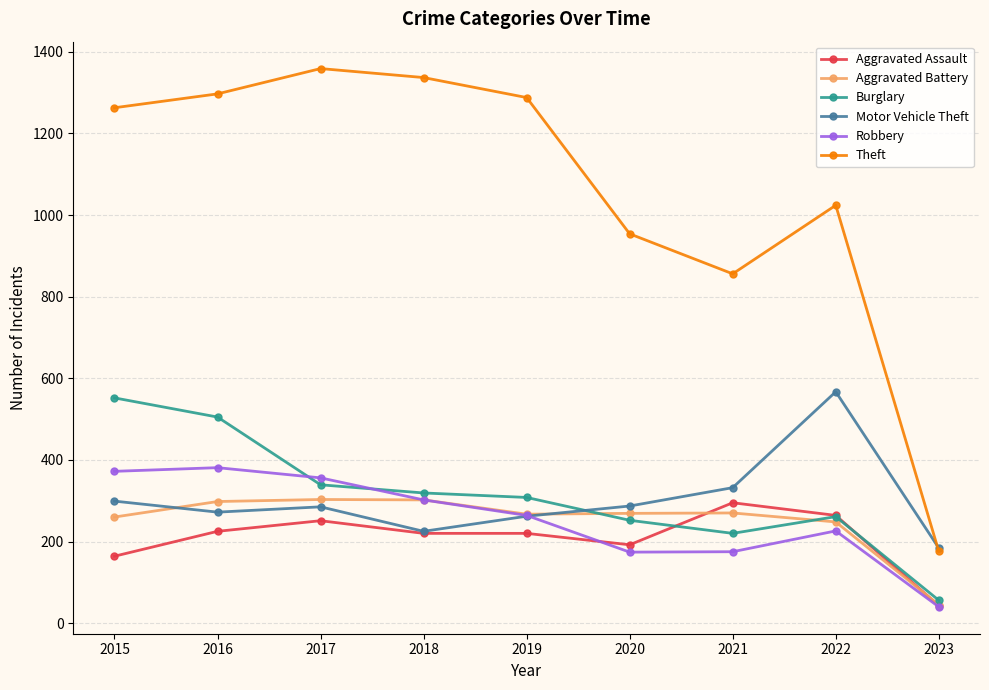

Which label corresponds to the smallest value in the chart?

2023